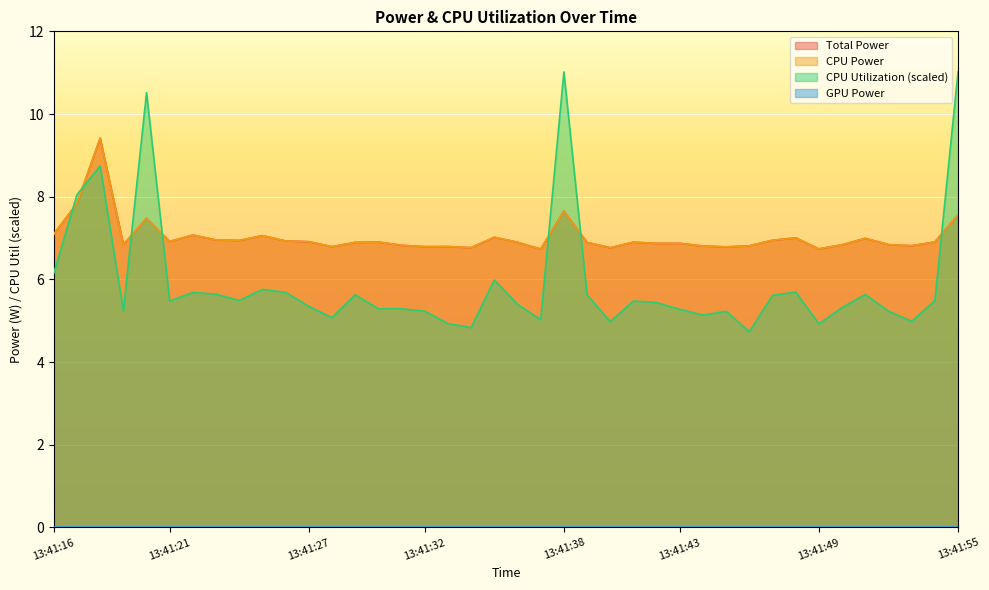

What is the difference between the maximum and minimum values in the Total Power series?

2.7